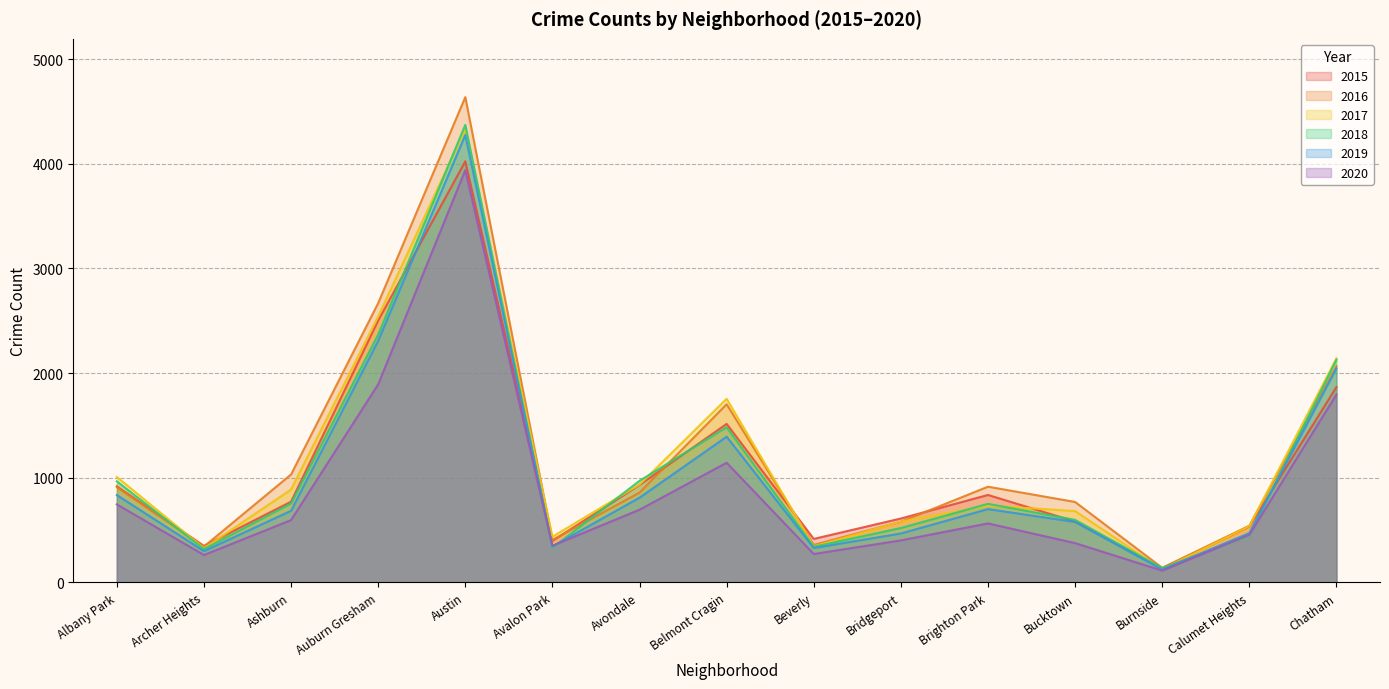

Which series has the largest total across all categories?

2016